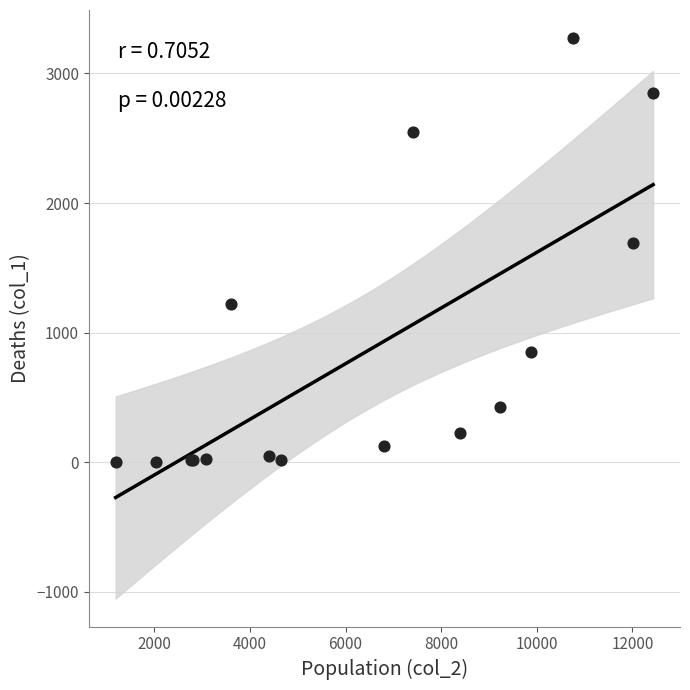

What Y value in the scatter plot is closest to 1638?

1690